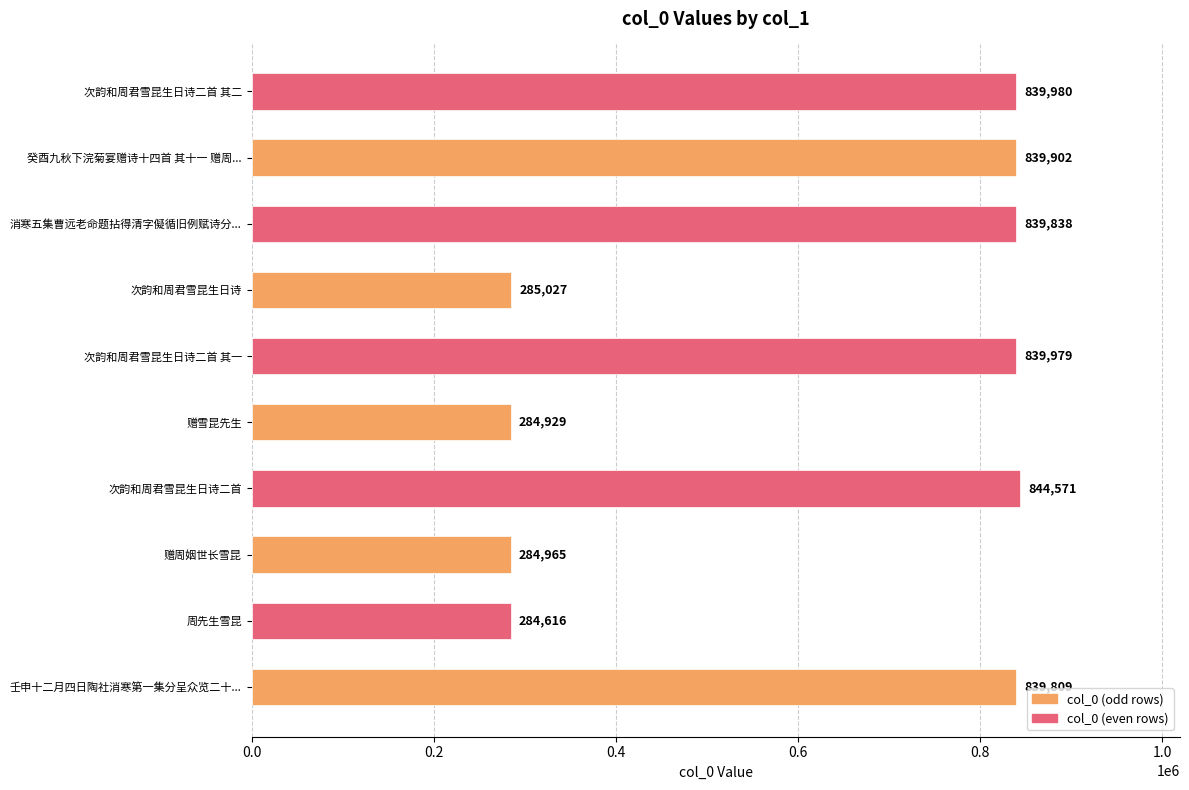

What is the ratio of the value at 壬申十二月四日陶社消寒第一集分呈众览二十... to the value at 次韵和周君雪昆生日诗二首?

1.0